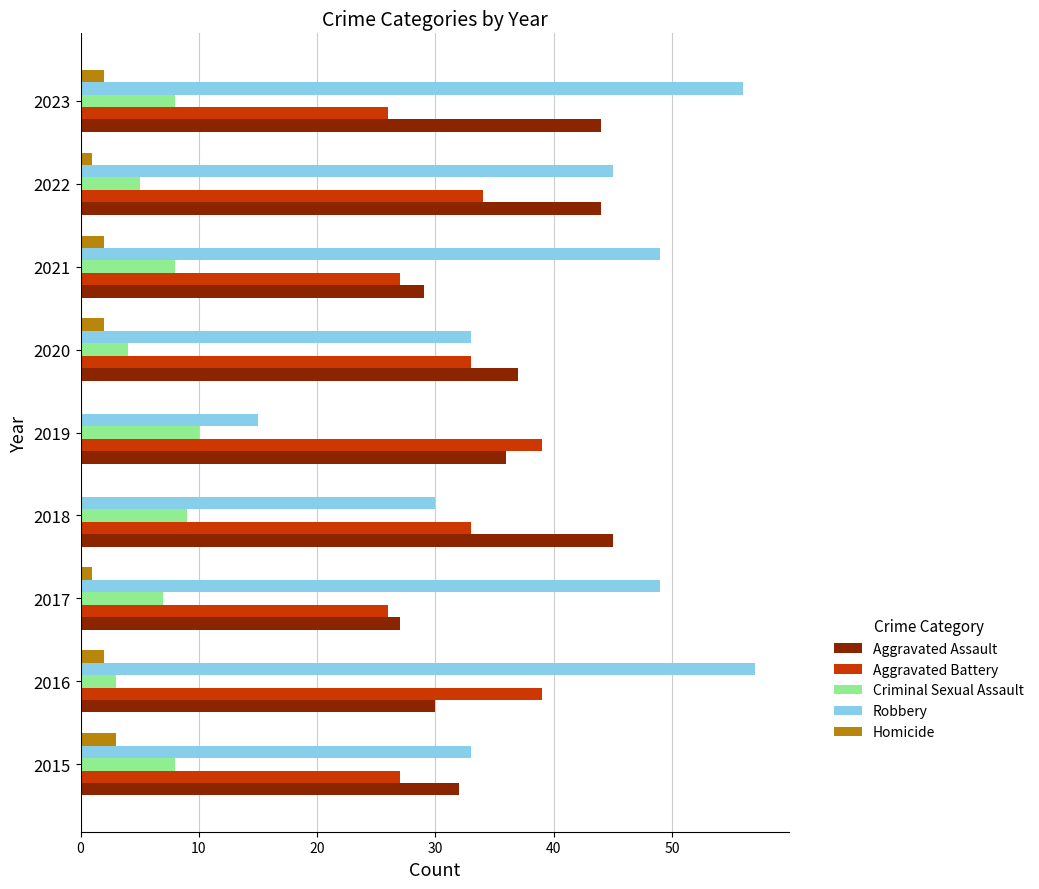

At which category is the sum across all series the highest?

2023